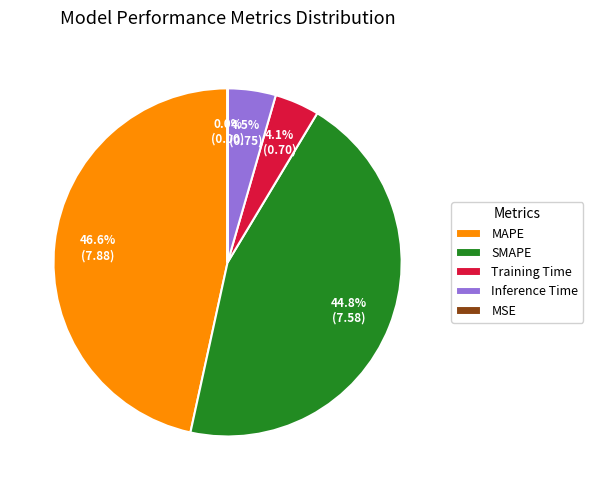

Is there a majority slice in this chart?

No